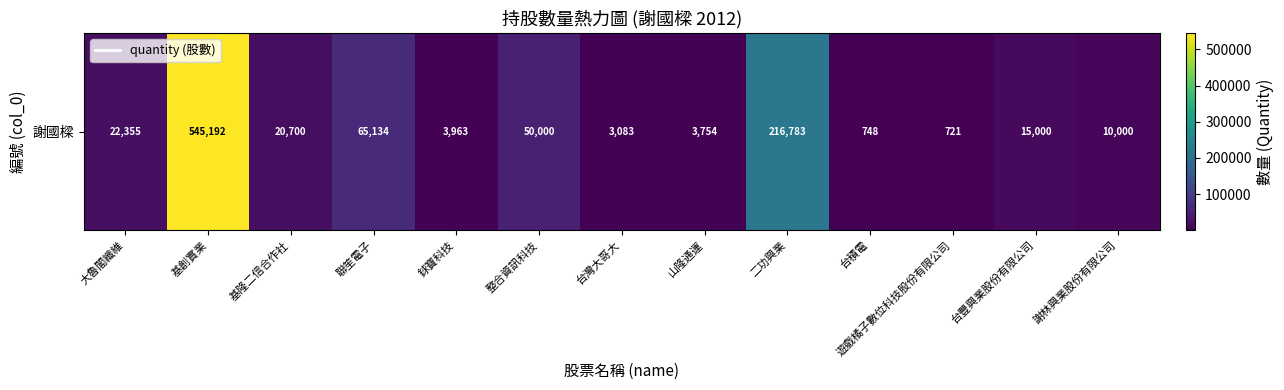

List the labels in order of value, largest first.

基創實業, 二功興業, 聯笙電子, 整合資訊科技, 大魯閣纖維, 基隆二信合作社, 台豐興業股份有限公司, 謝林興業股份有限公司, 銶寶科技, 山隆通運, 台灣大哥大, 台積電, 遊戲橘子數位科技股份有限公司